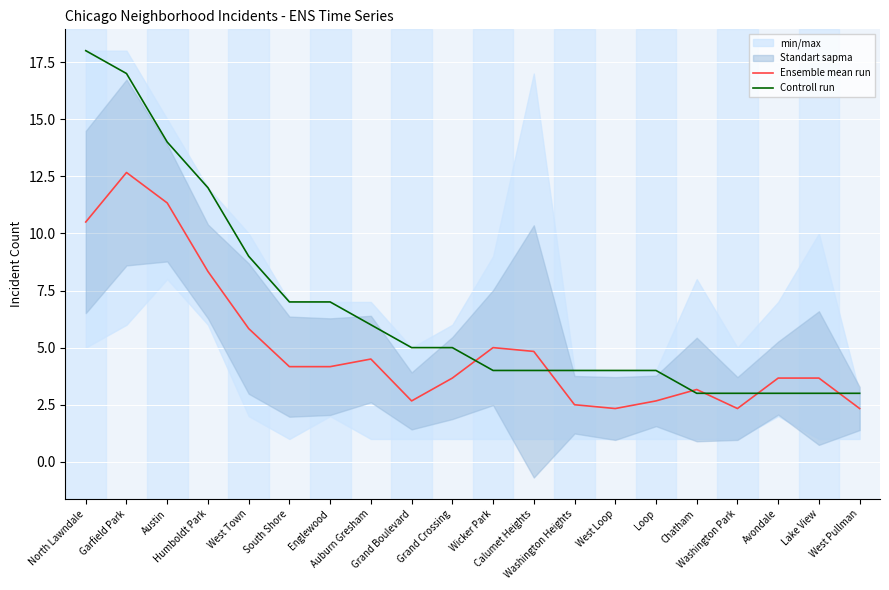

What position from the right is Lake View?

2